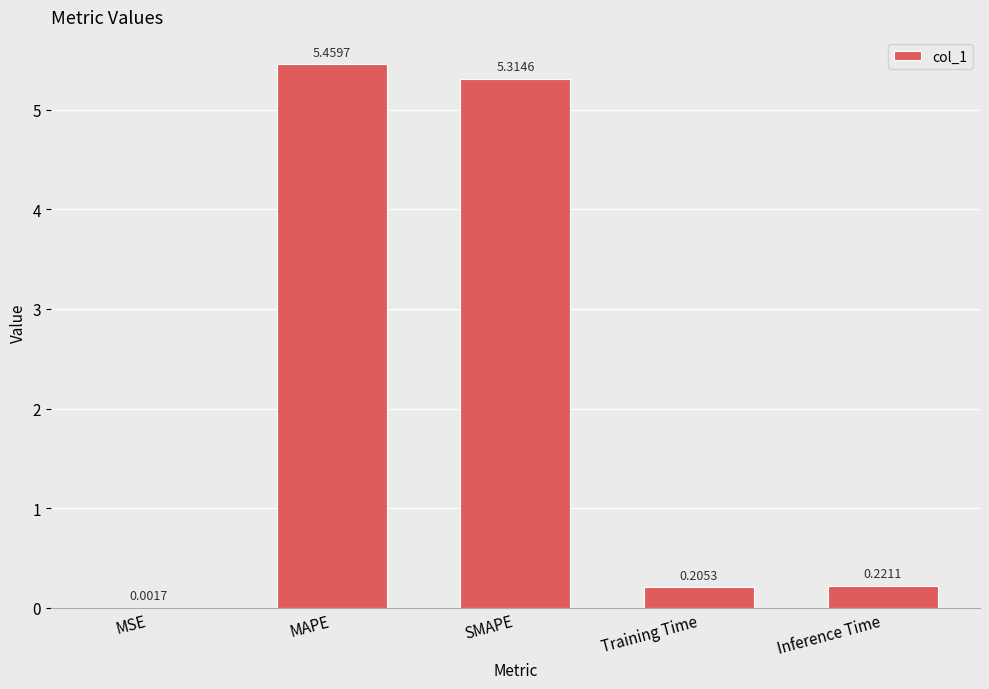

Which category has the highest value across all series?

MAPE